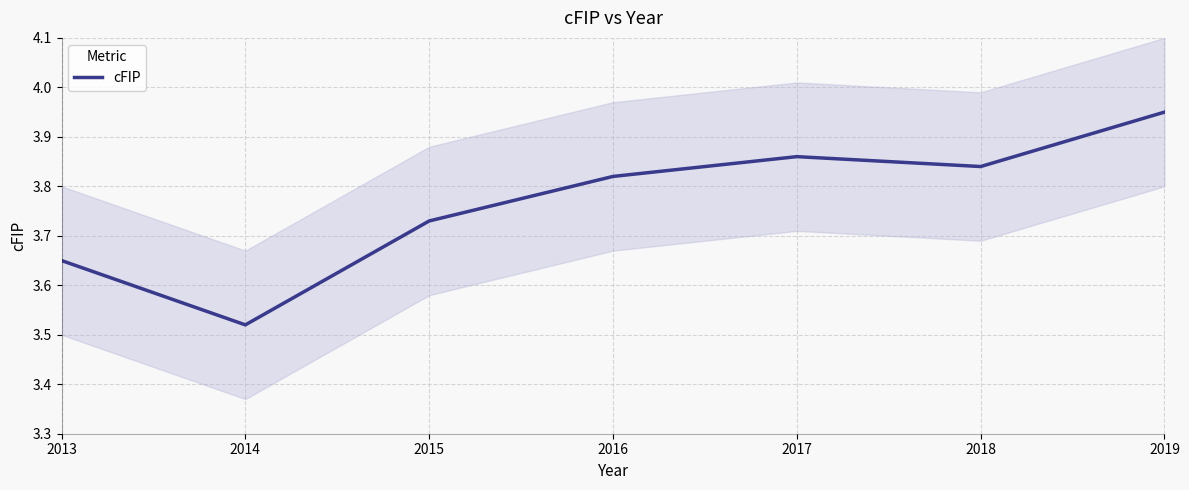

Where is the first local maximum?

2017